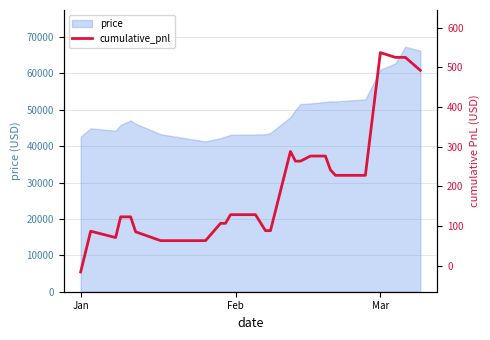

At which category does the chart reach its minimum across all series?

Jan